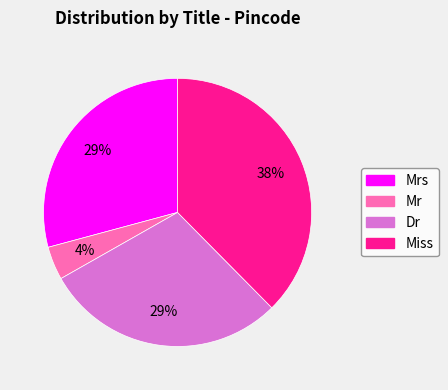

To the nearest percent, what is the average slice percentage?

25%